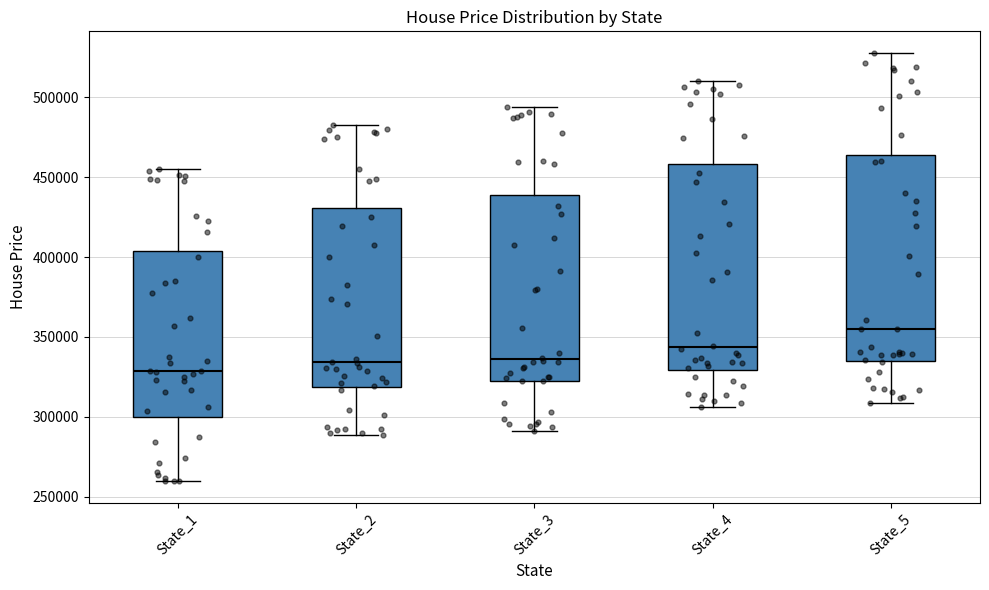

Which box's median line is the lowest?

State_1